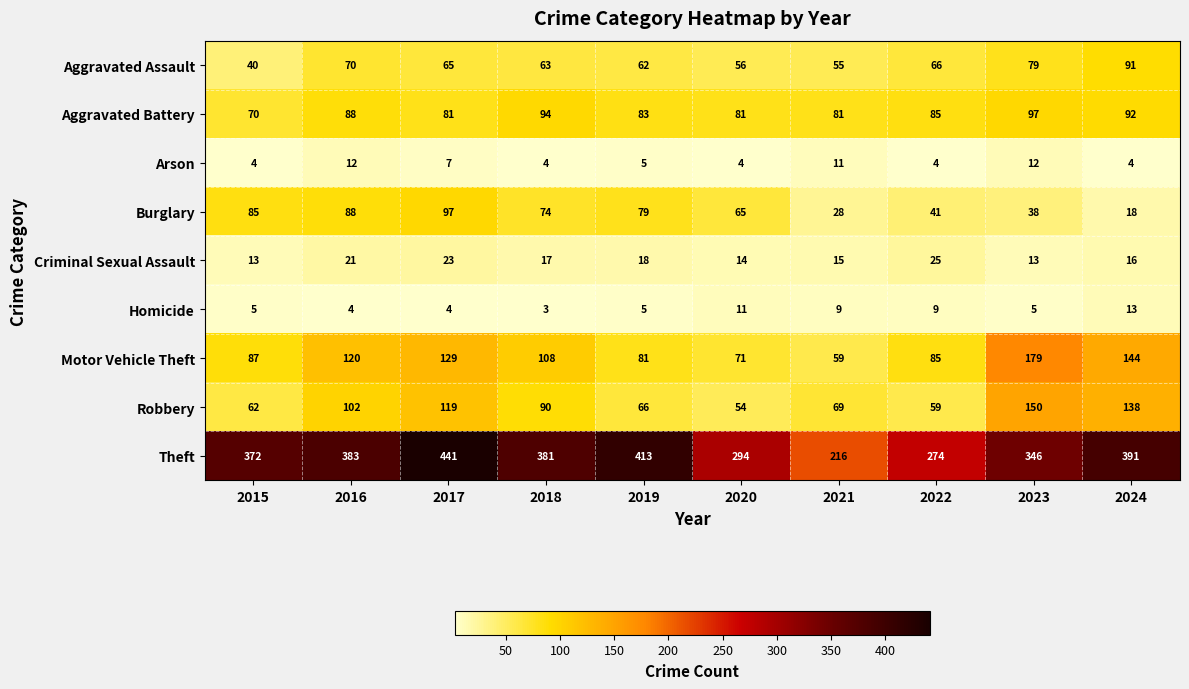

At how many categories does at least one series exceed 28?

10